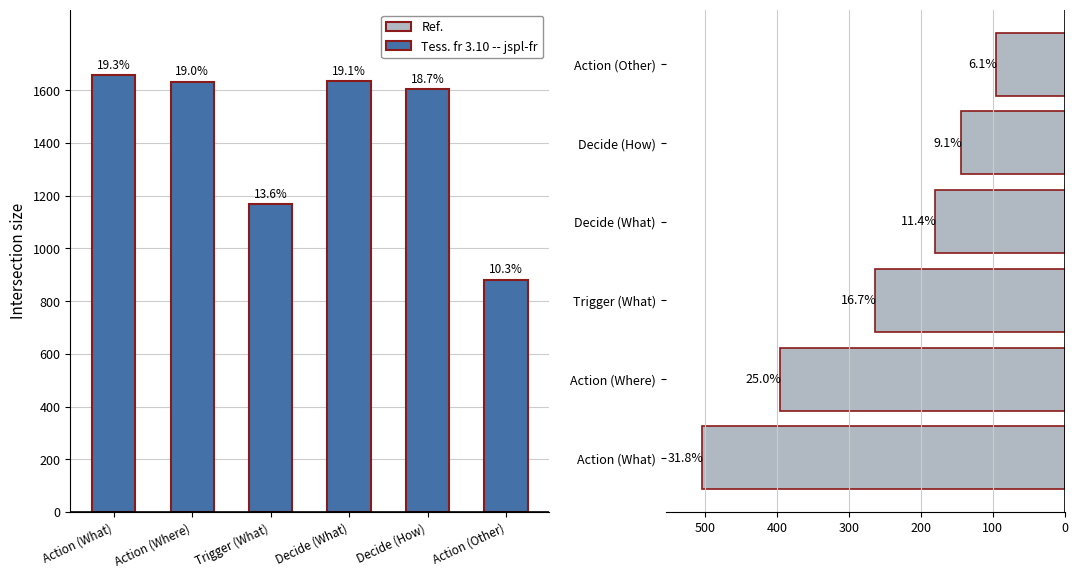

Which series changed the most between Decide (What) and Action (Other)?

Tess. fr 3.10 -- jspl-fr